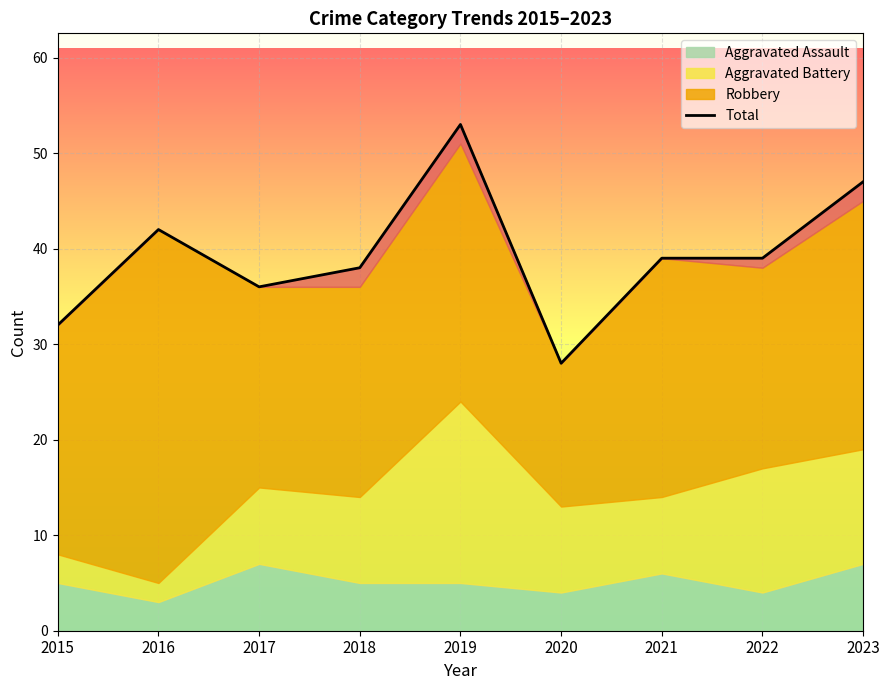

The value at 2016 is 75. True or false?

False